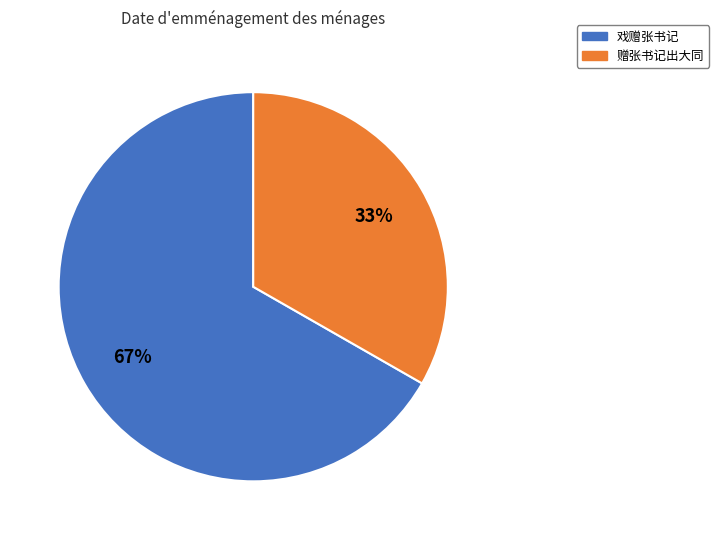

Is there any slice that represents more than half of the pie?

Yes